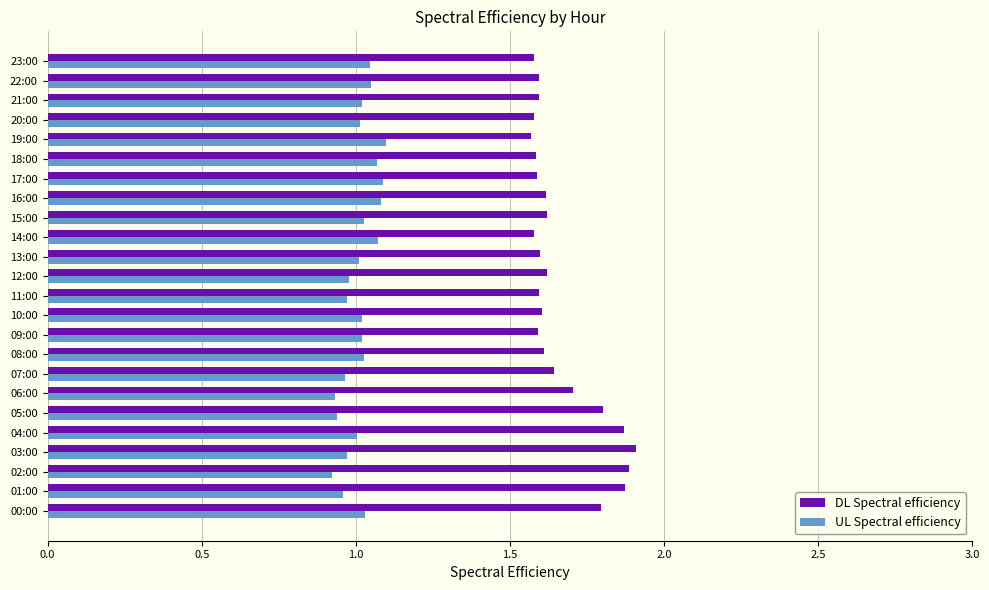

What is the sum of all UL Spectral efficiency values?

24.3